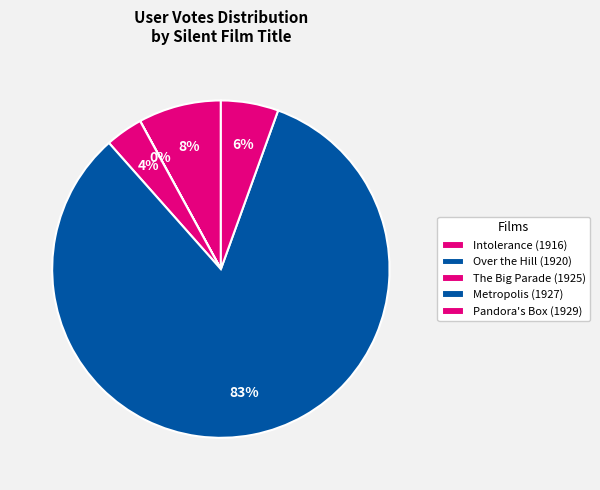

Is there any slice that represents more than half of the pie?

Yes